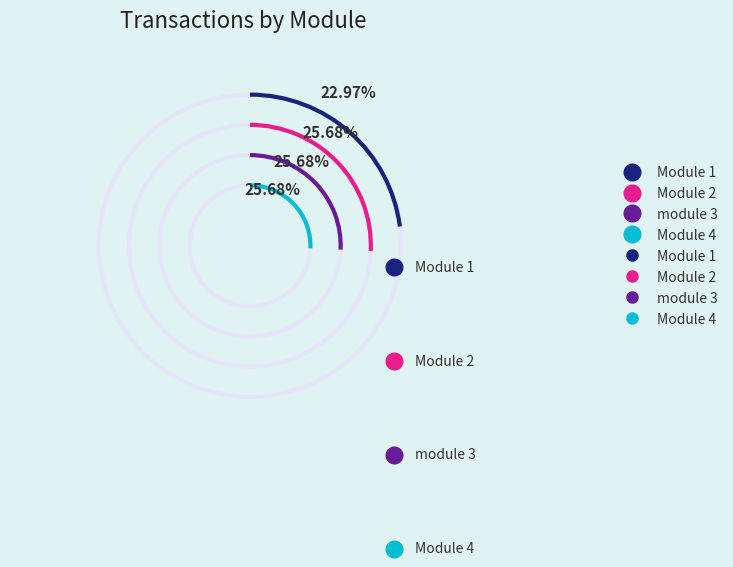

The Module 4 slice represents 26% of the pie. True or false?

True